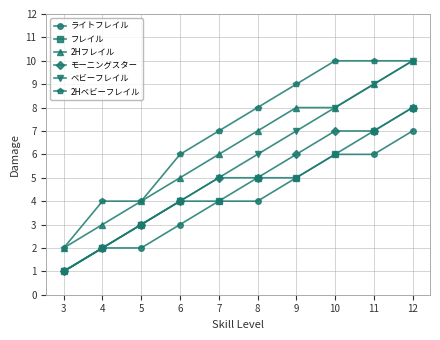

Does the chart have visible grid lines?

Yes